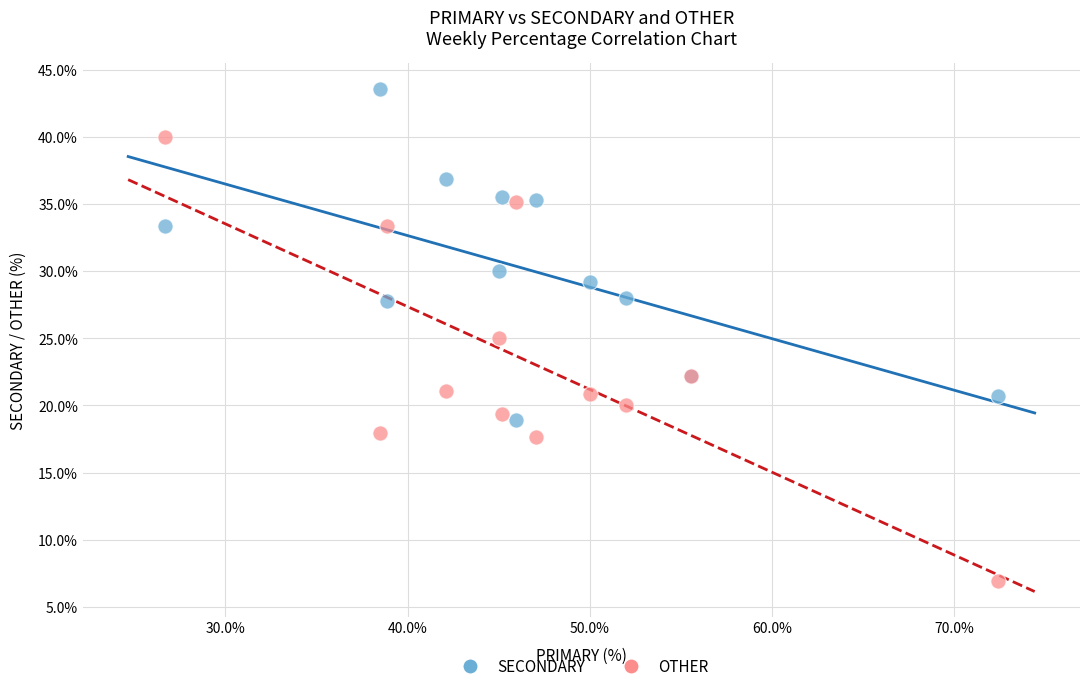

What is the X range (max minus min) for the scatter plot?

45.7